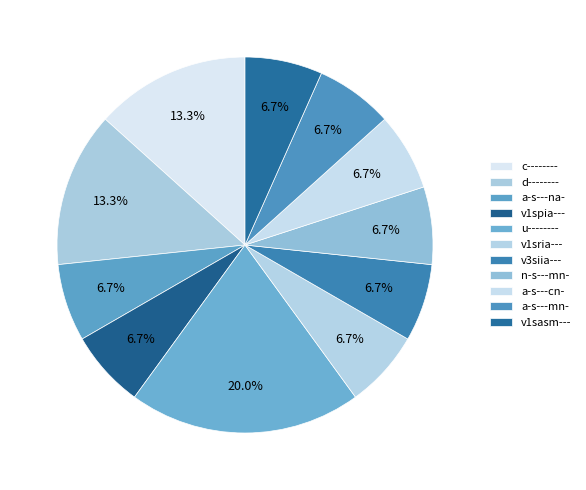

To the nearest percent, what portion does a-s---na- represent?

7%